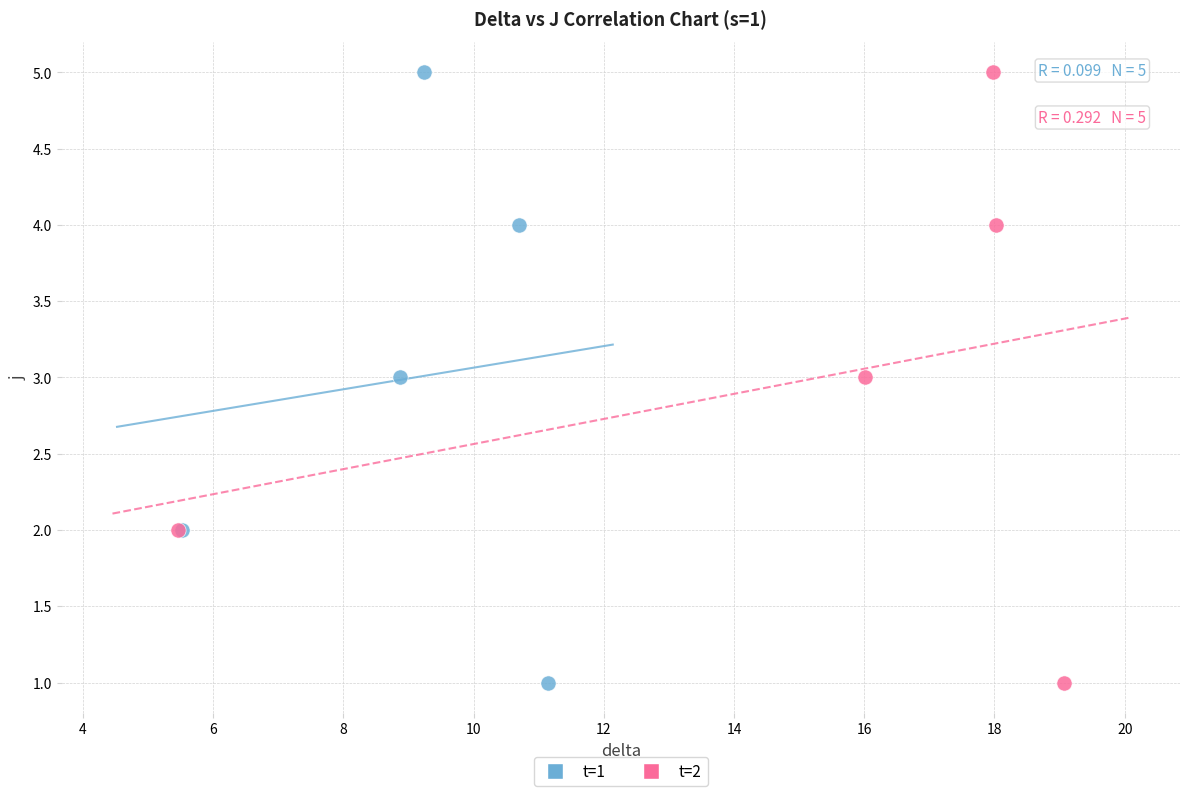

What are all the series names shown in the legend?

t=1, t=2